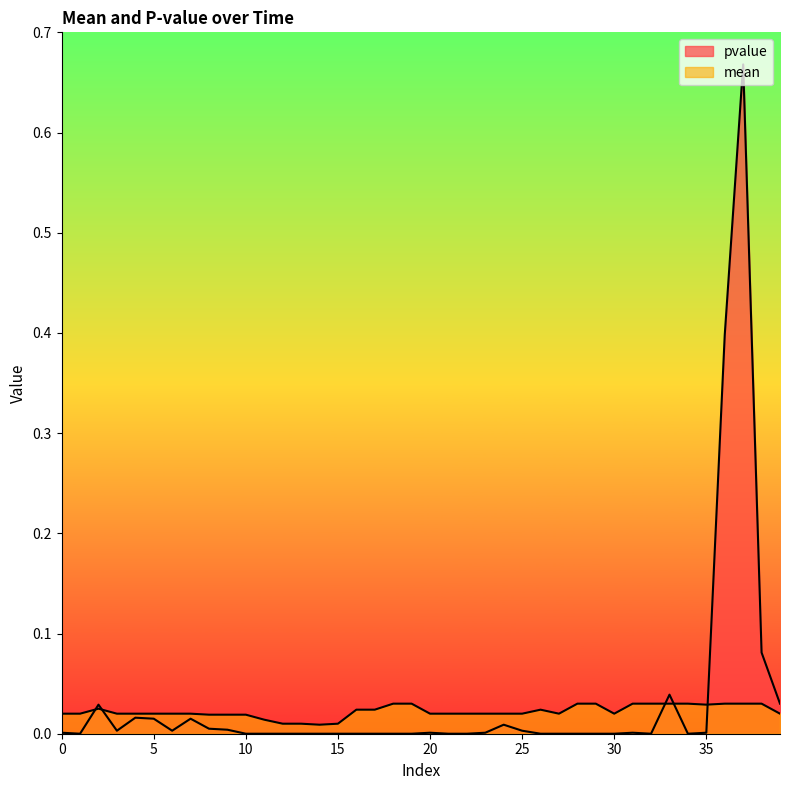

Which has a higher value, 17 or 36?

36